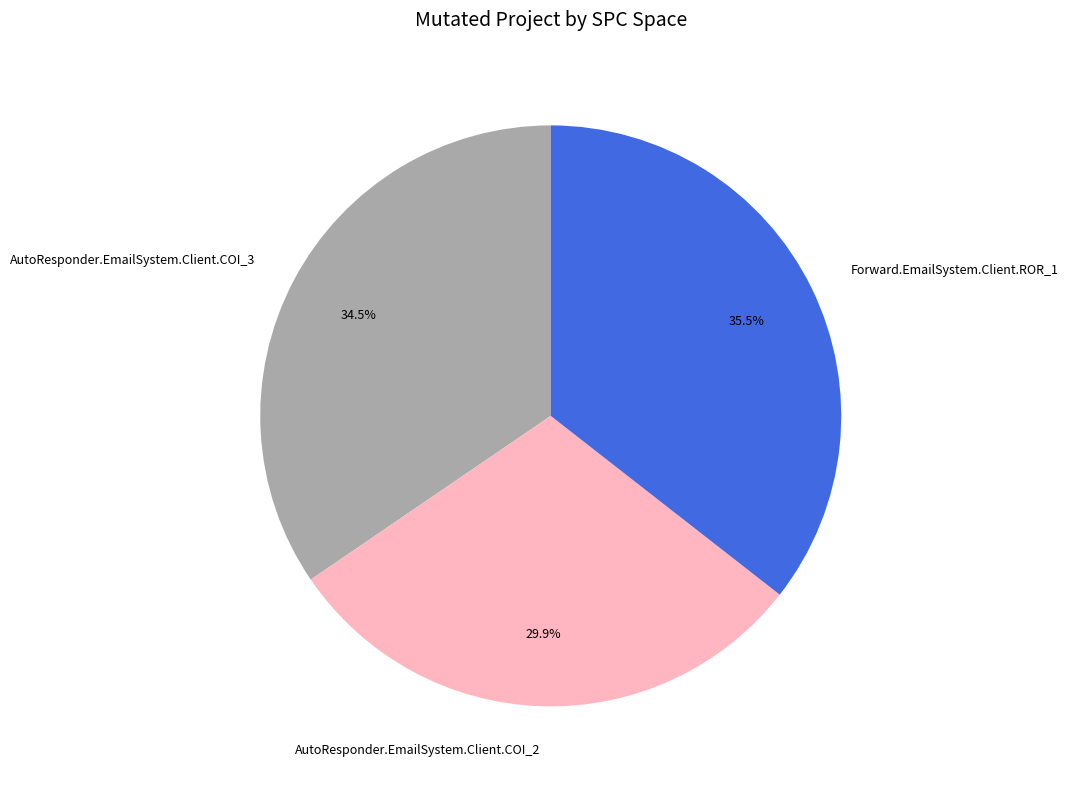

Which has a higher value, AutoResponder.EmailSystem.Client.COI_2 or Forward.EmailSystem.Client.ROR_1?

Forward.EmailSystem.Client.ROR_1